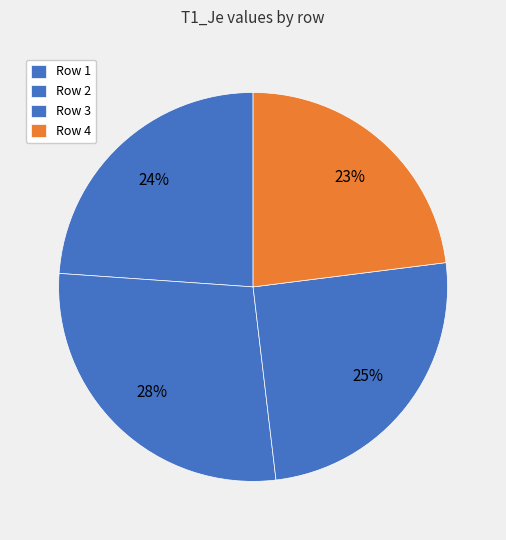

Which category has the biggest portion of the pie?

2